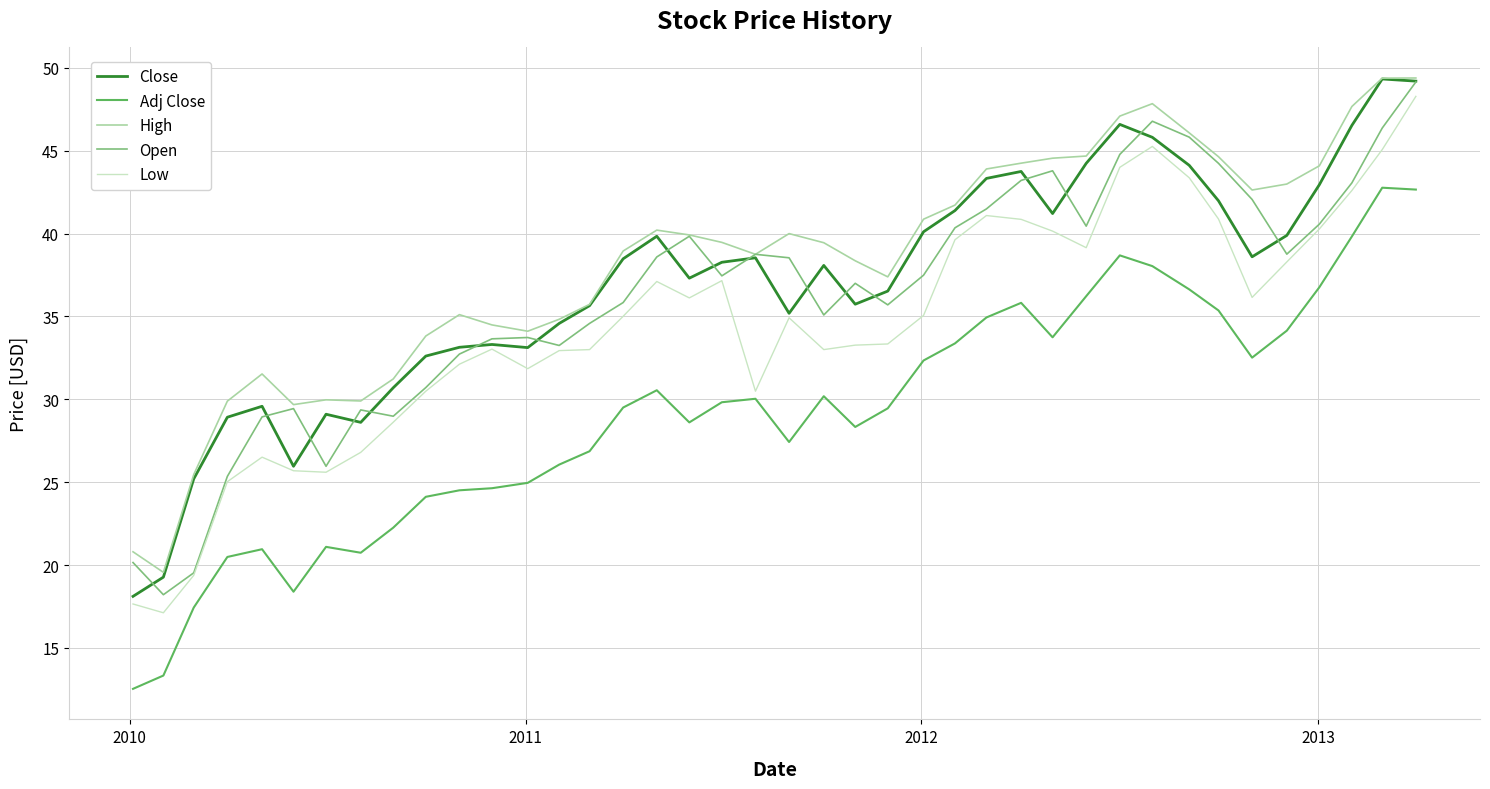

True or false: High and Adj Close intersect in this chart.

False